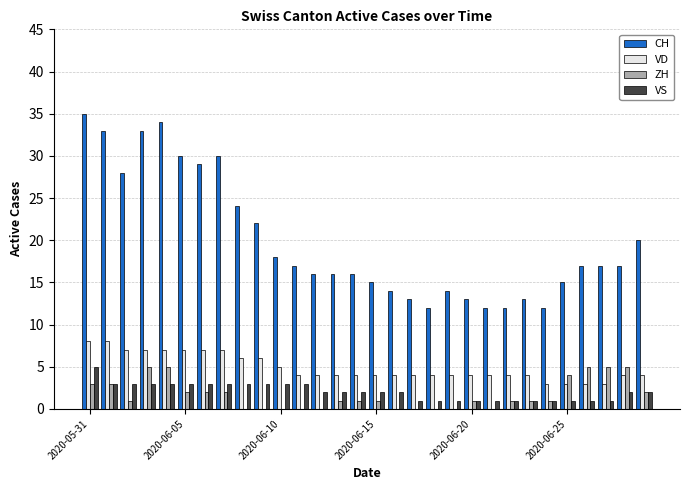

Which series has the largest total across all categories?

CH